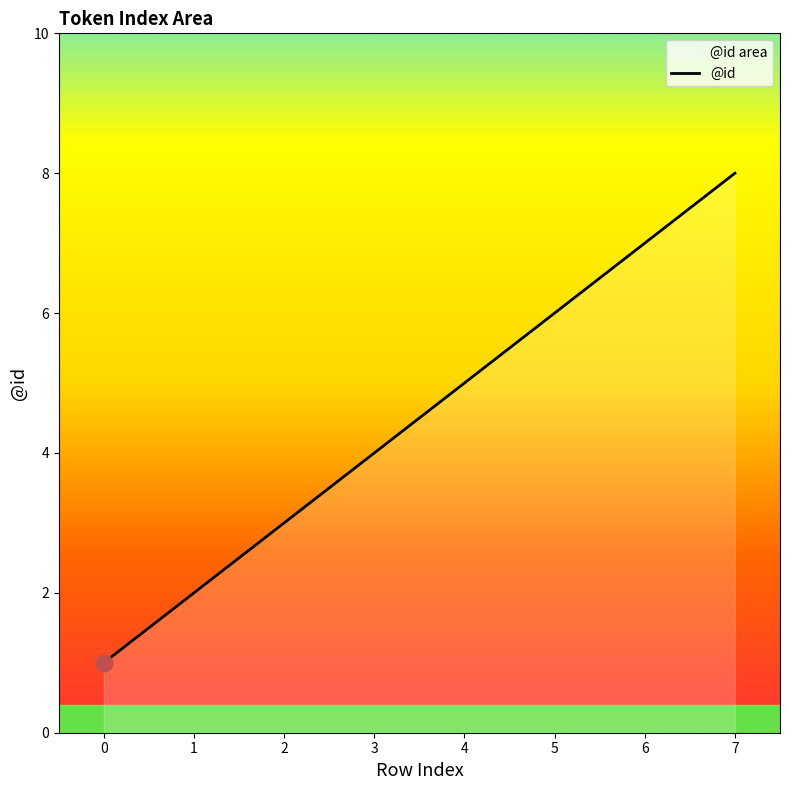

Which label corresponds to the largest value in the chart?

7